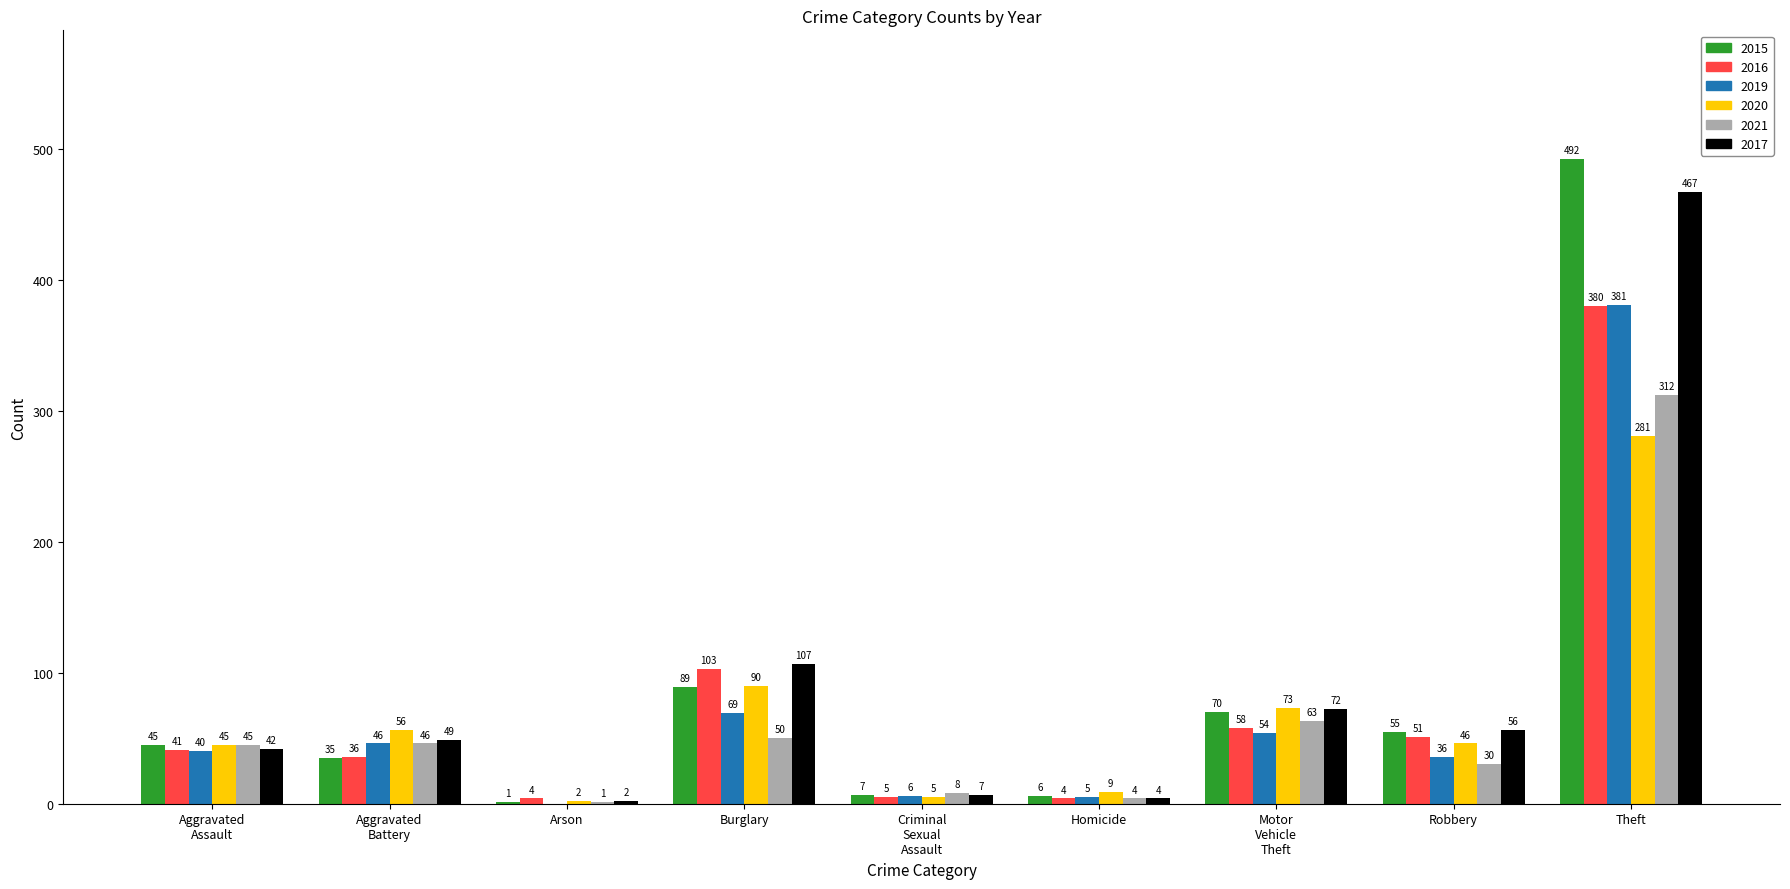

Are the bars horizontal?

No